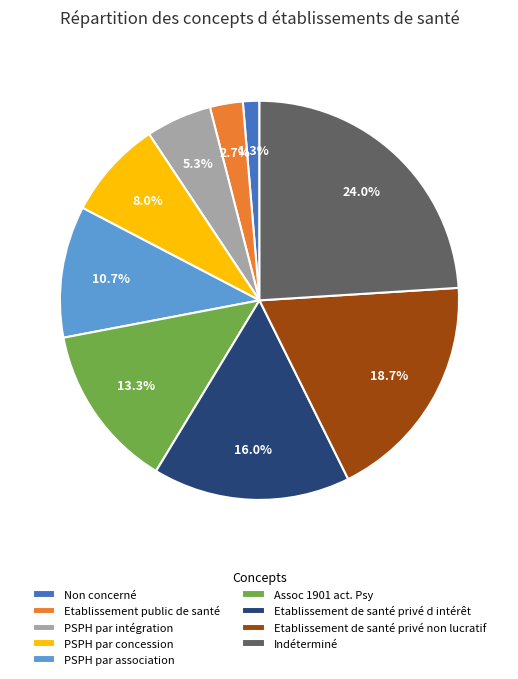

What percentage is the Etablissement de santé privé non lucratif slice, to the nearest percent?

19%